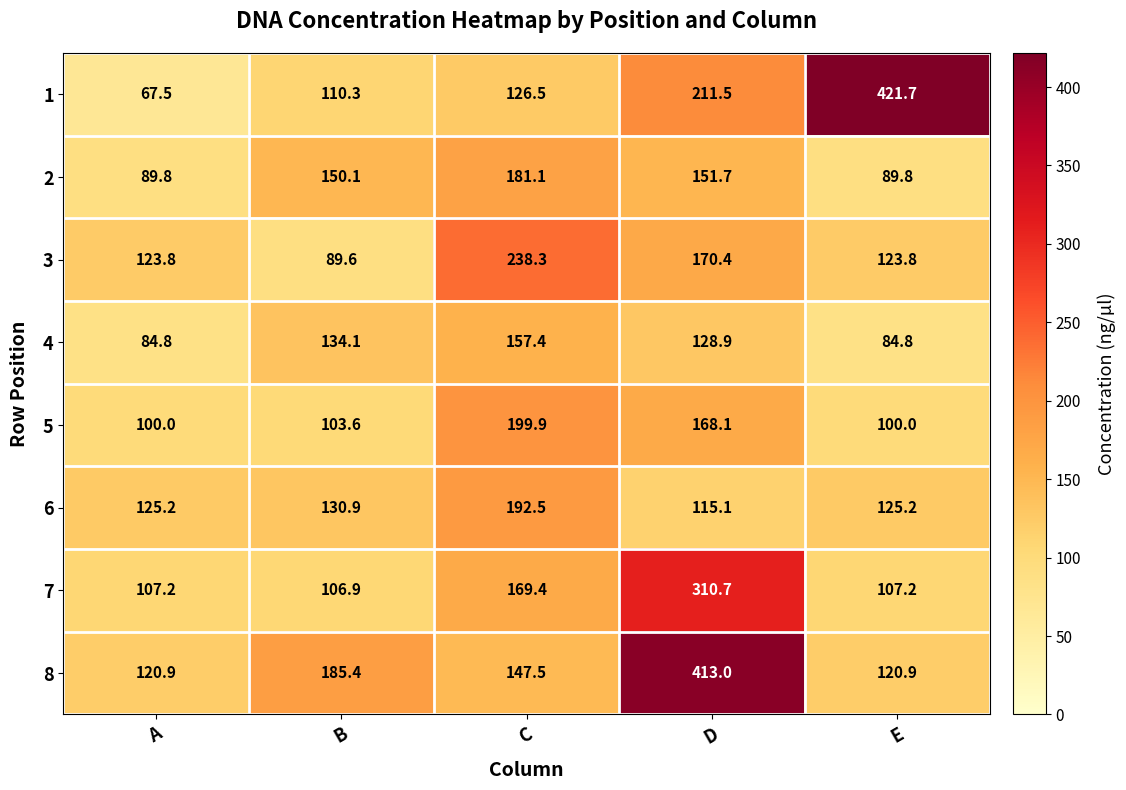

At which category is the sum across all series the highest?

D